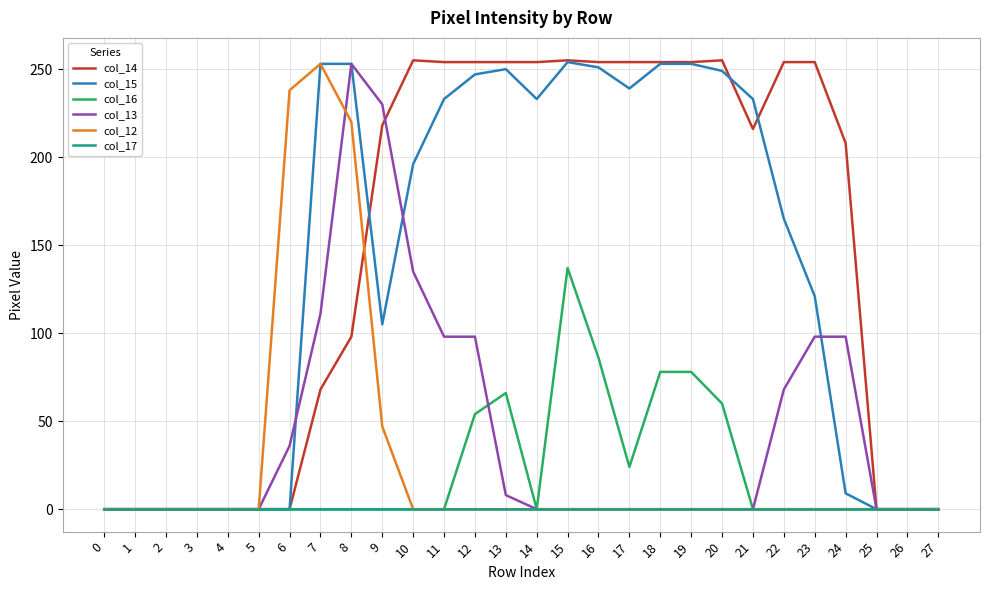

Is it true that col_17 equals 0 at 22?

True